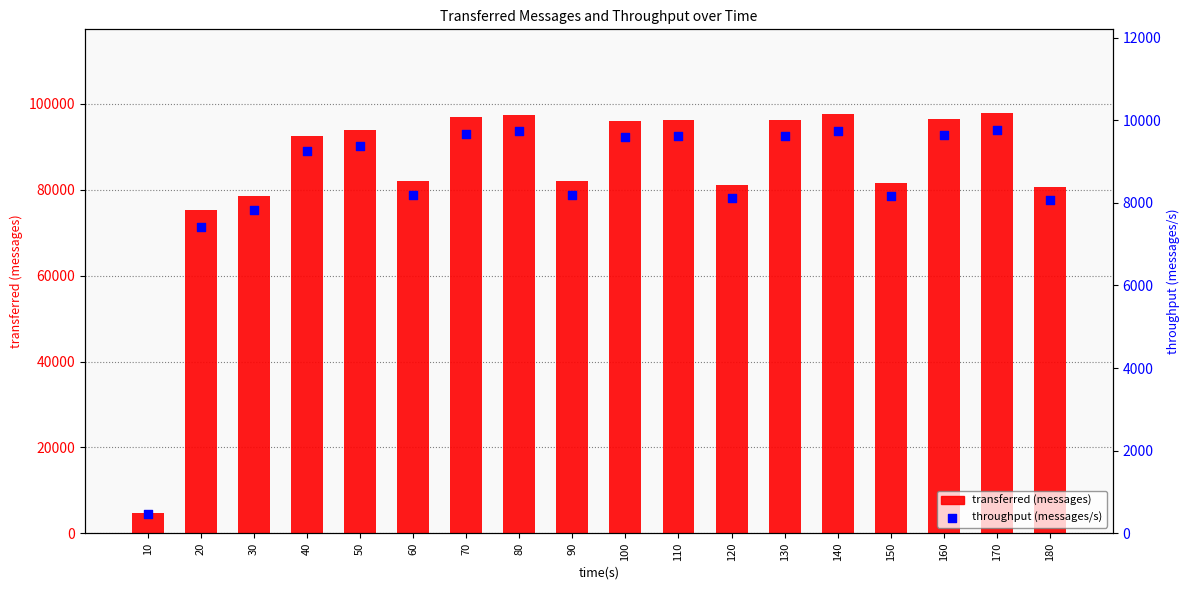

Is the value of throughput (messages/s) at 100 greater than the value of transferred (messages) at 60?

No